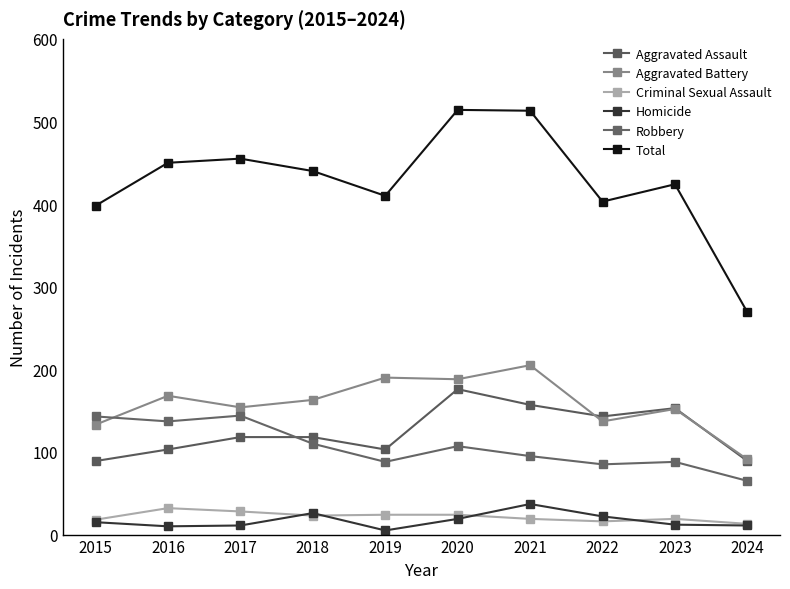

True or false: Aggravated Battery has a value of 291 at 2018.

False